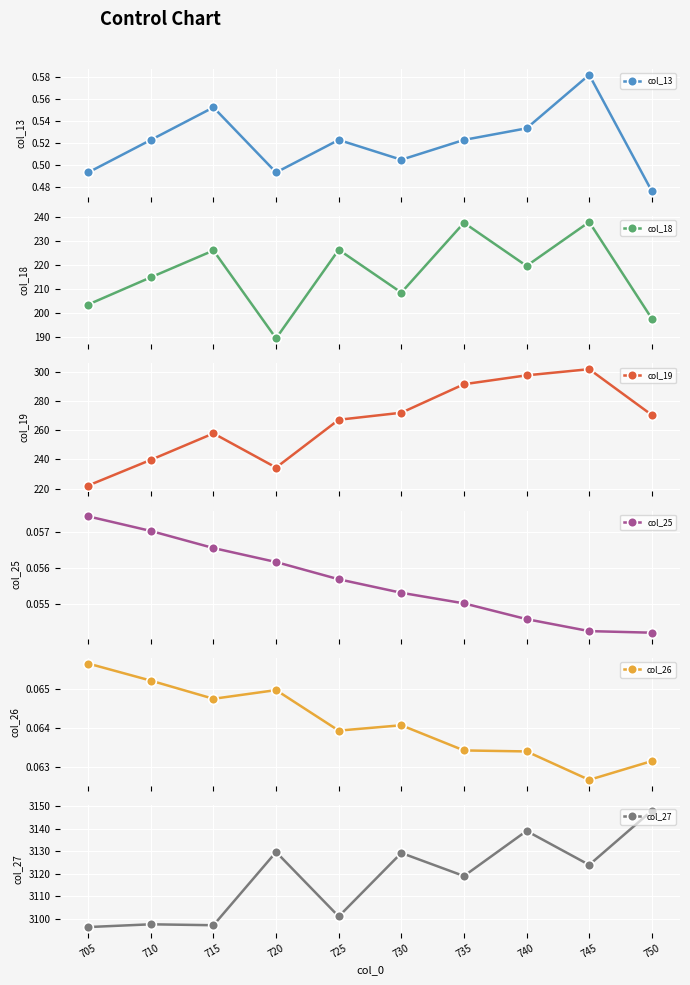

What is the minimum value shown in the chart?

0.1